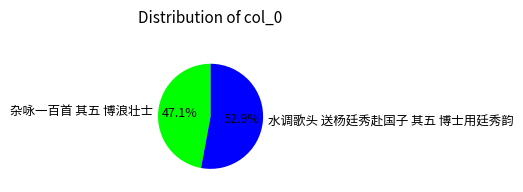

Combined, what portion of the pie is 水调歌头 送杨廷秀赴国子 其五 博士用廷秀韵 and 杂咏一百首 其五 博浪壮士?

100.0%